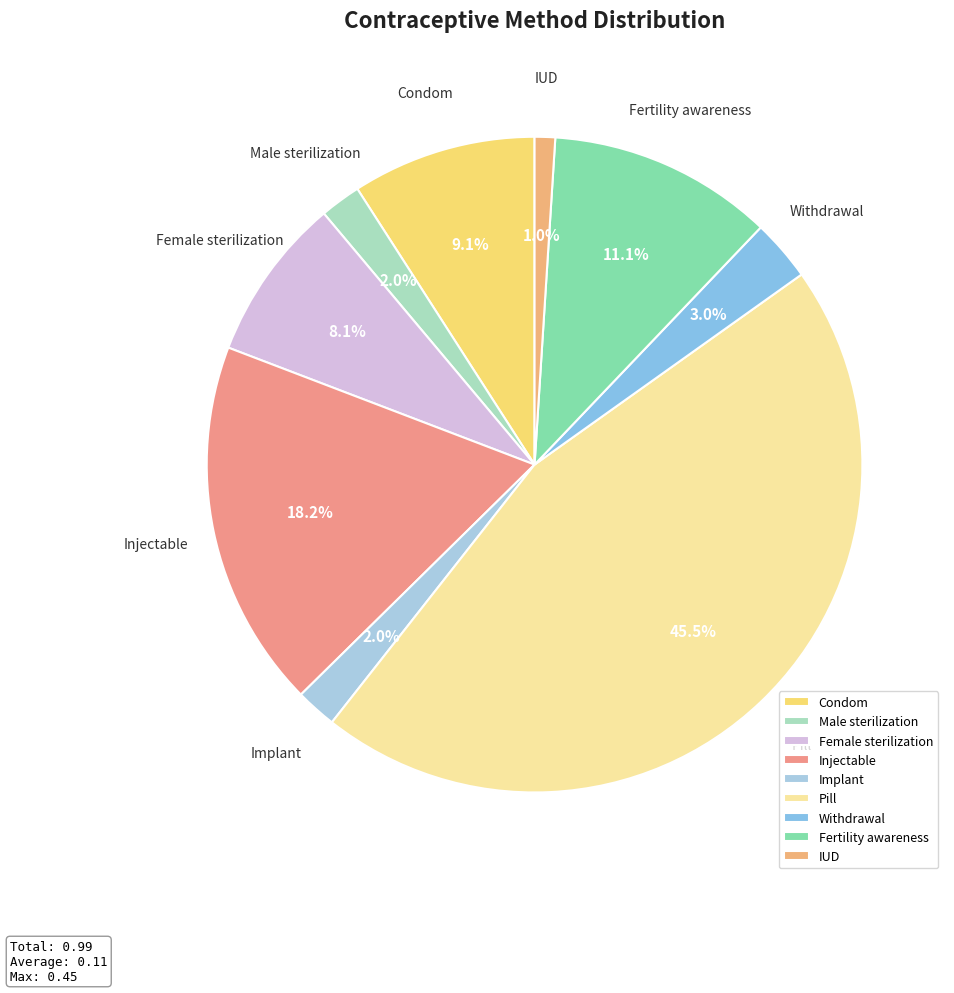

True or false: Withdrawal accounts for 8% of the total.

False